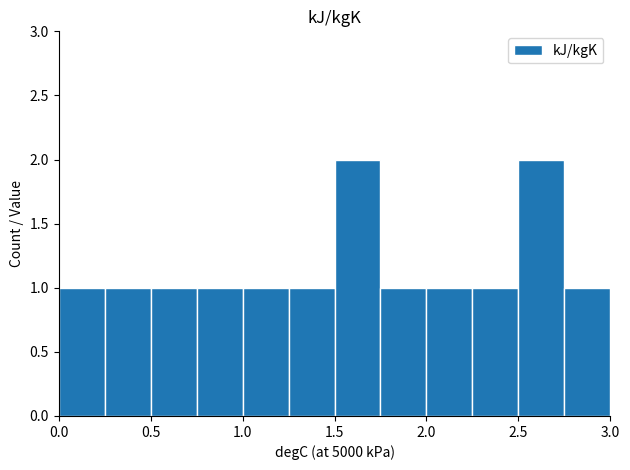

What is the sum of all values?

14